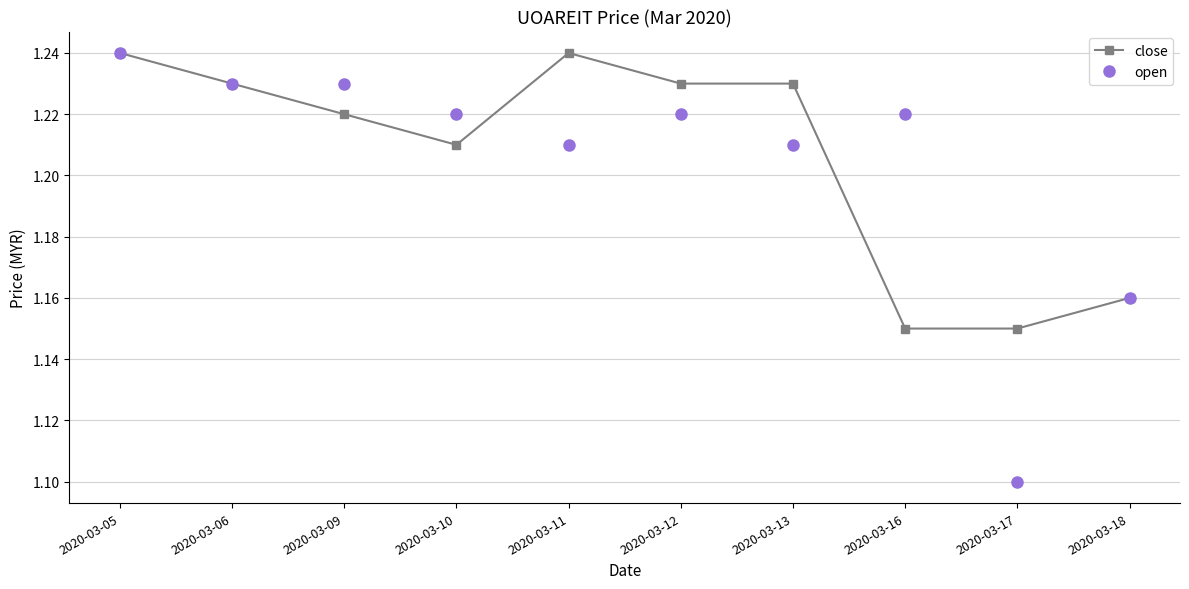

At 2020-03-13, list the series in order from largest to smallest.

close, open